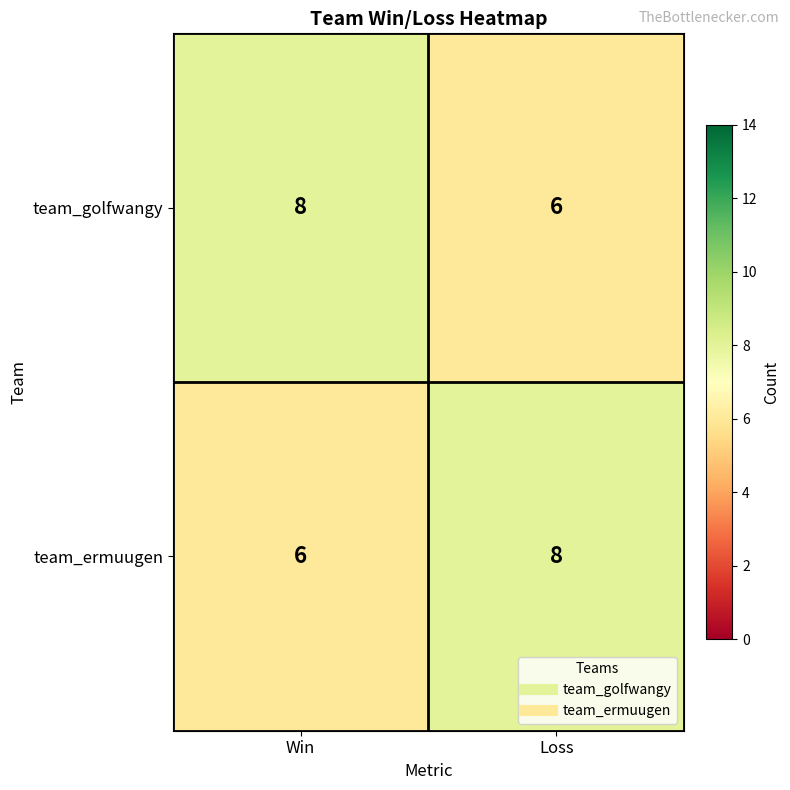

Reading left to right, extract all data points from this chart.

team_golfwangy: 8	6
team_ermuugen: 6	8